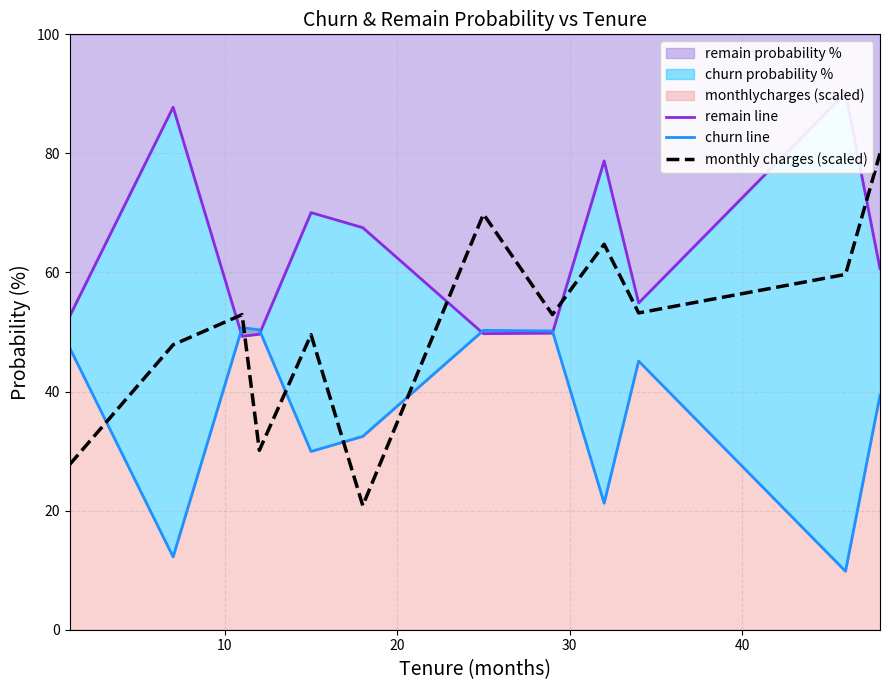

What is the highest value of the monthly charges (scaled) series?

80.0